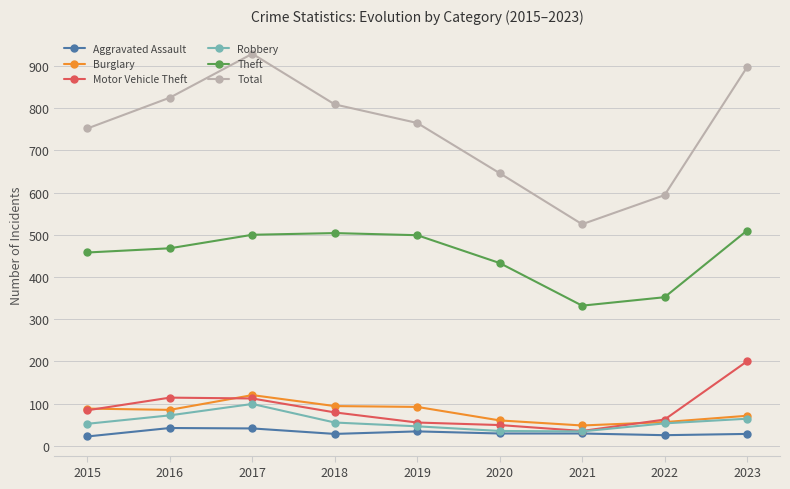

The Burglary series shows 88 at 2015. True or false?

True